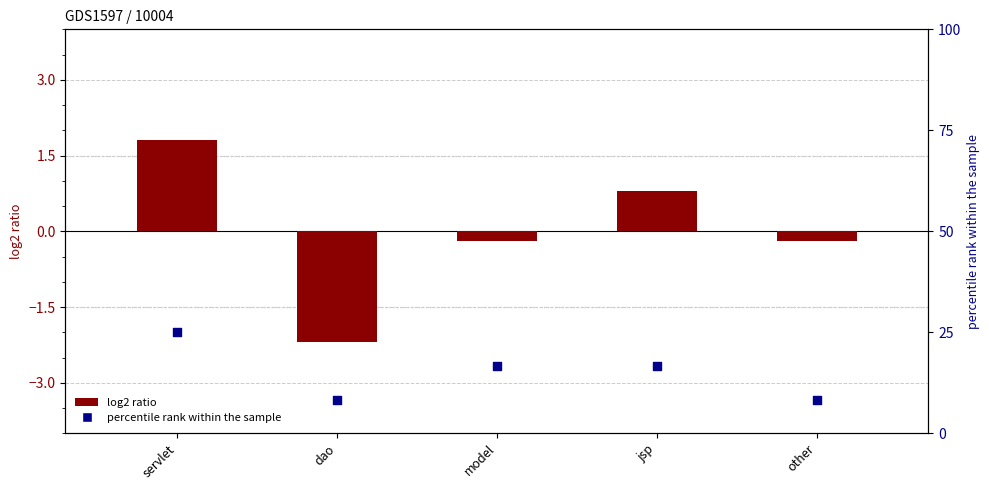

What is the total value across all series at other?

8.1